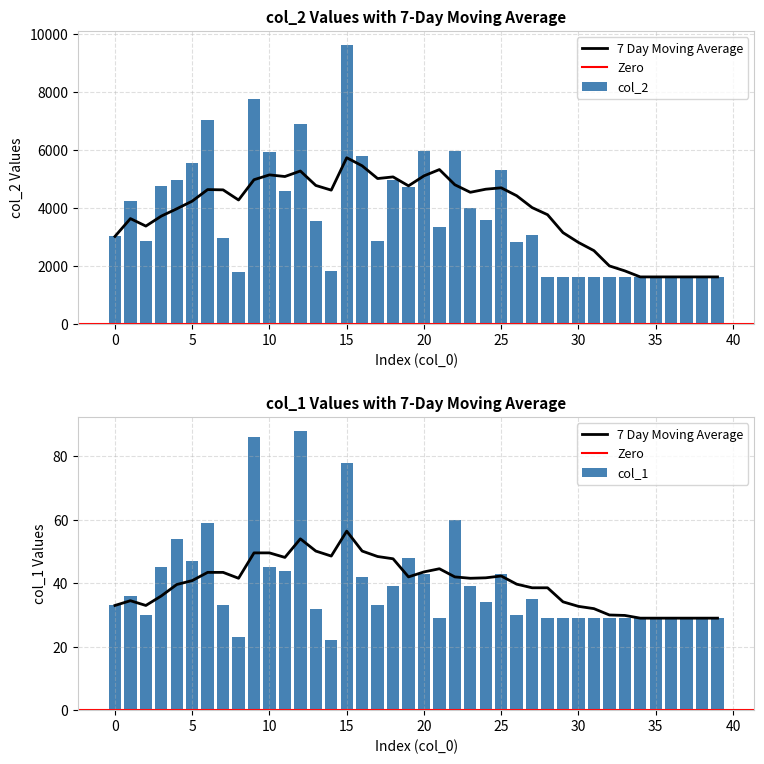

What value does the col_1 series have at 12?

88